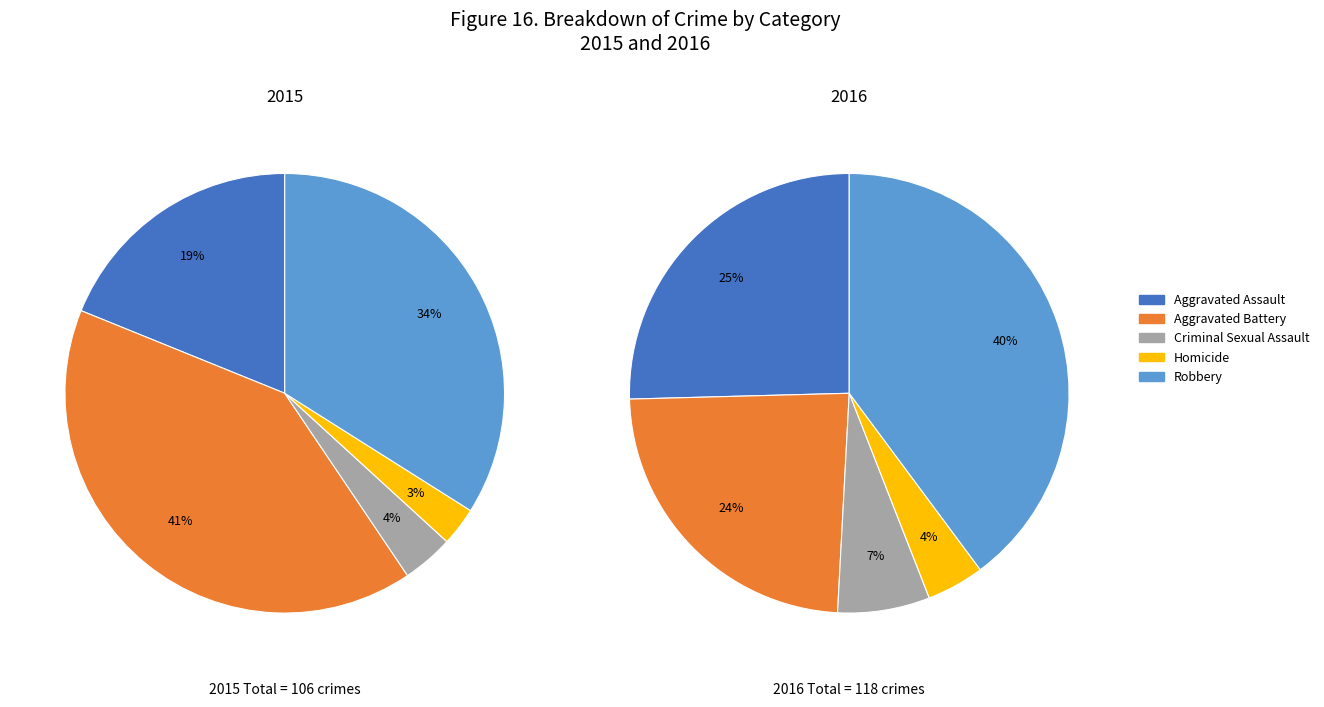

What percentage is NOT represented by Robbery?

66.0%